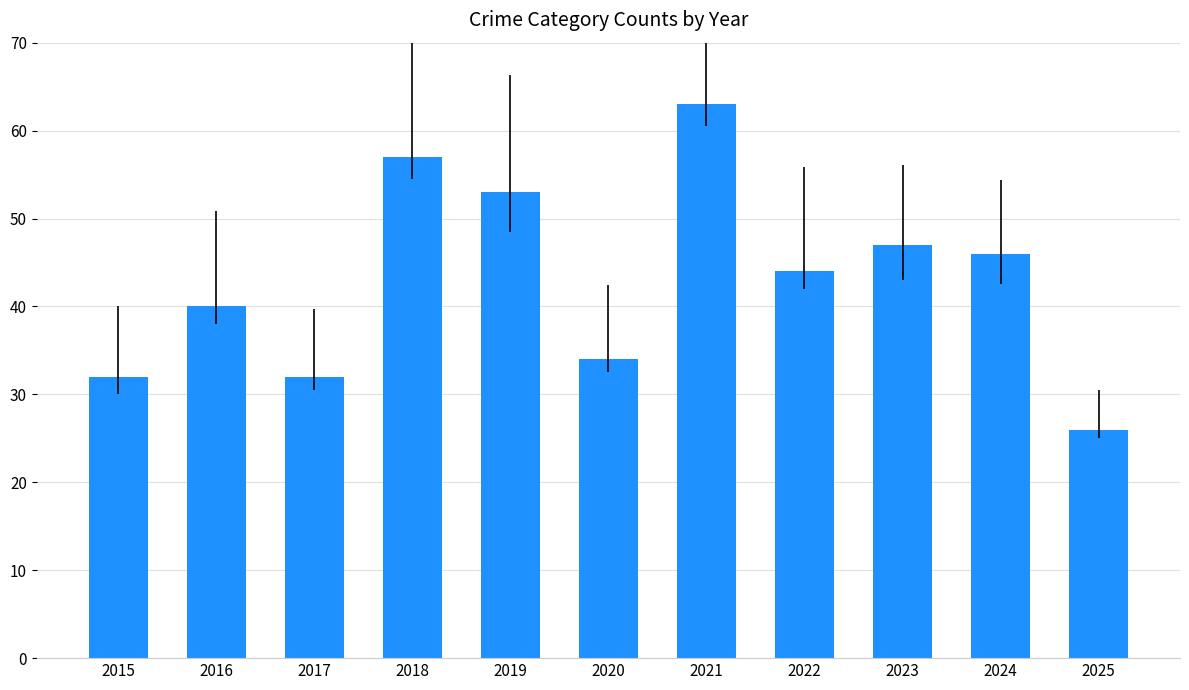

Reading left to right, list all the values displayed in this chart.

32	40	32	57	53	34	63	44	47	46	26